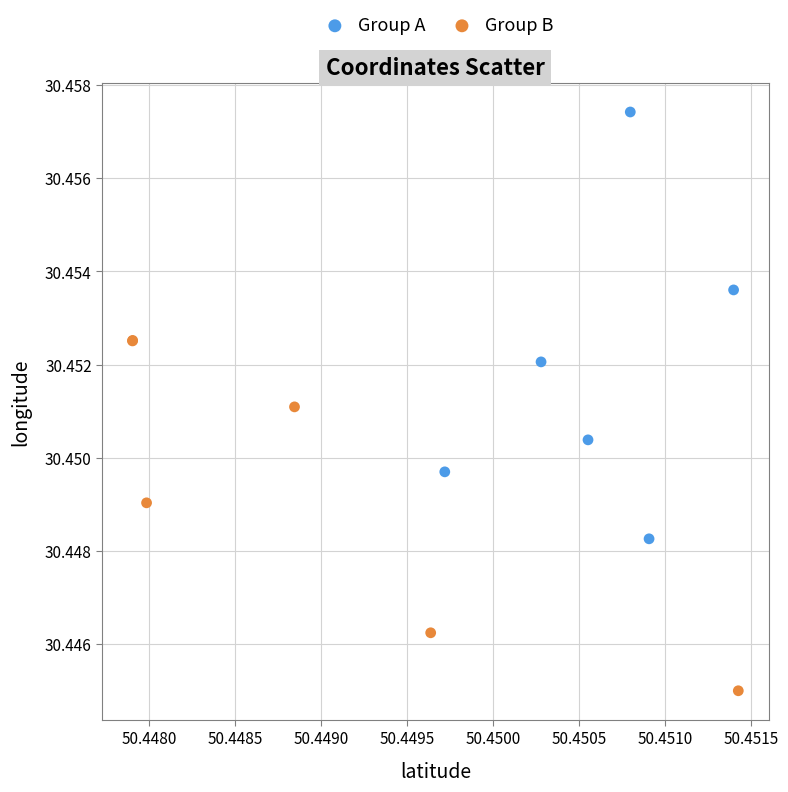

Which series reaches the minimum Y coordinate?

Group B